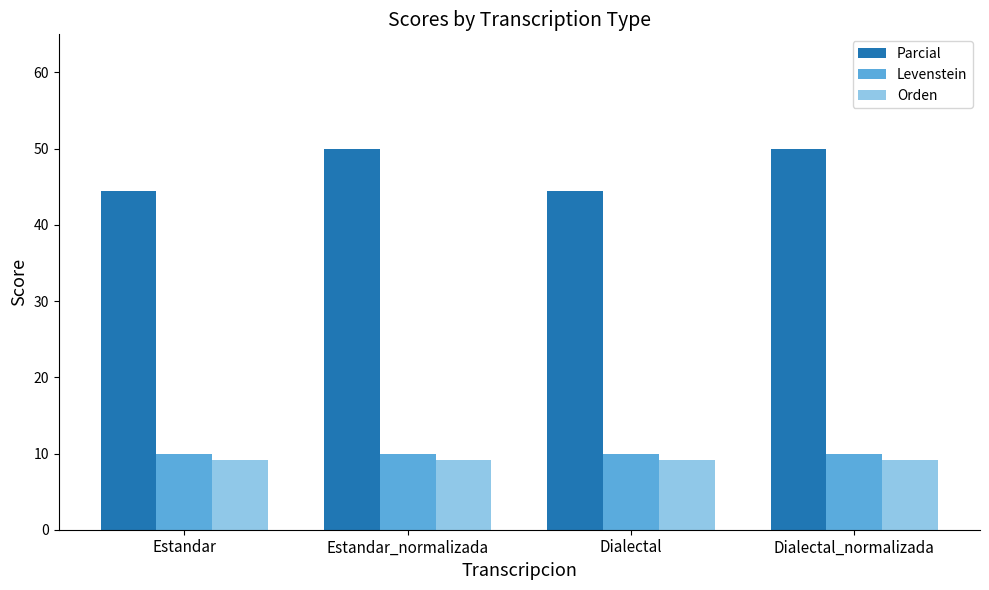

Reading right to left, what are all the values shown in this chart?

Parcial: Dialectal_normalizada=50.0	Dialectal=44.4	Estandar_normalizada=50.0	Estandar=44.4
Levenstein: Dialectal_normalizada=10.0	Dialectal=10.0	Estandar_normalizada=10.0	Estandar=10.0
Orden: Dialectal_normalizada=9.1	Dialectal=9.1	Estandar_normalizada=9.1	Estandar=9.1